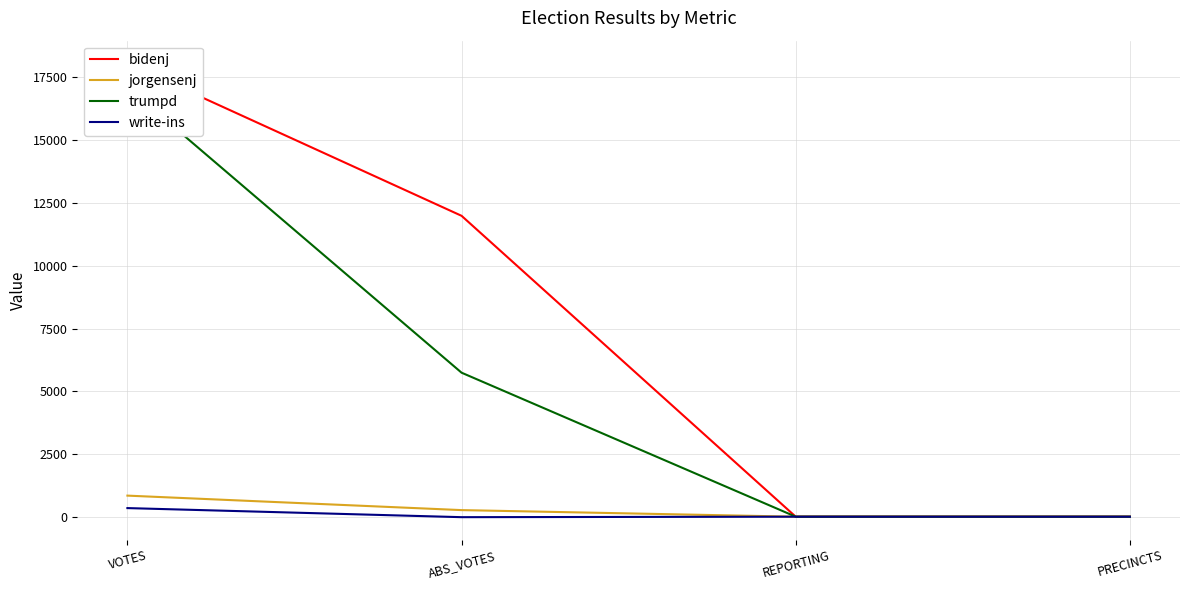

Between REPORTING and ABS_VOTES, which is larger?

ABS_VOTES